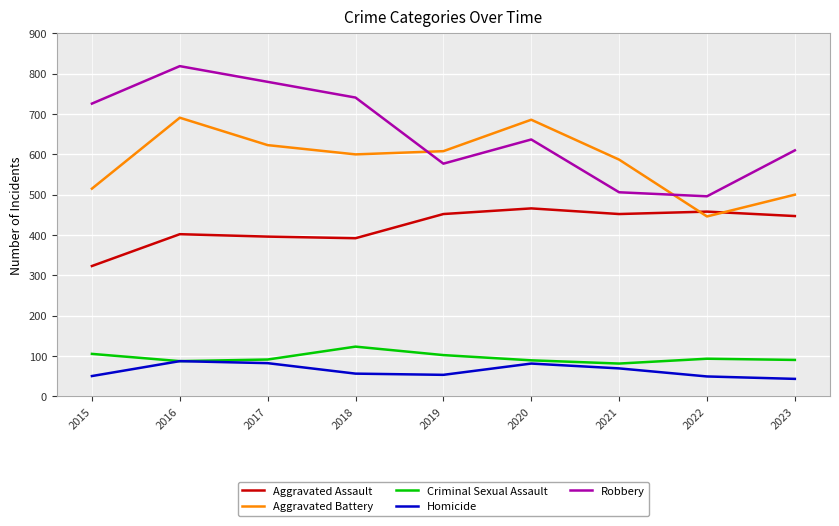

What are all the series names shown in the legend?

Aggravated Assault, Aggravated Battery, Criminal Sexual Assault, Homicide, Robbery